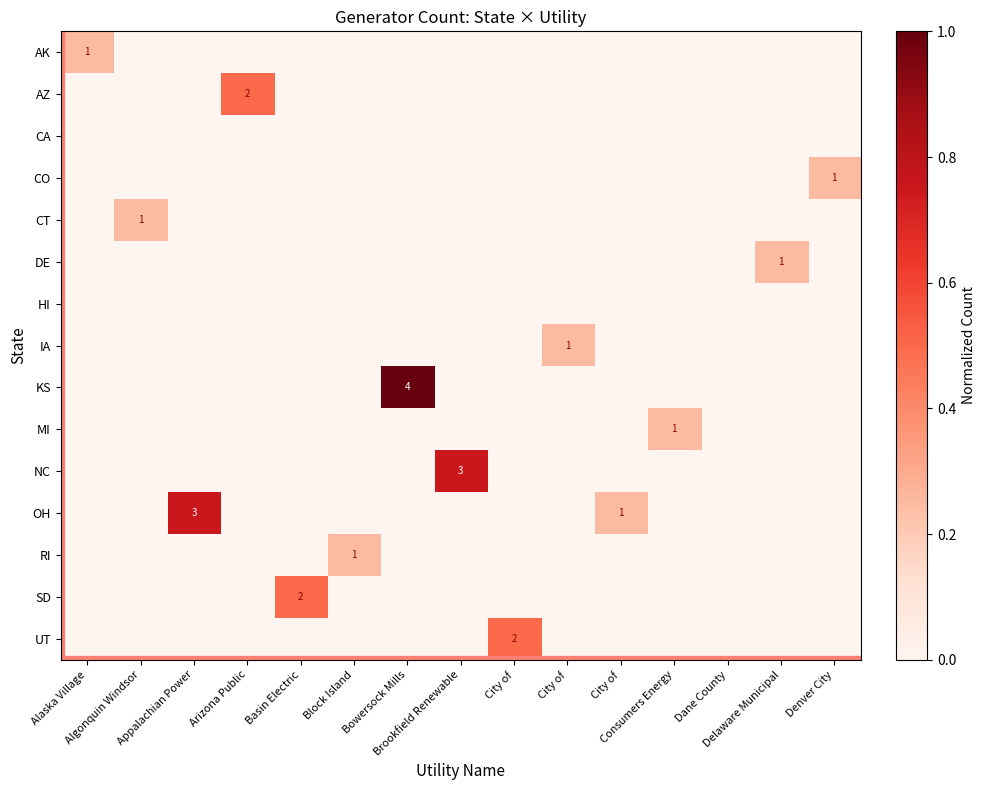

What is the spread (max minus min) of values at Block Island?

0.2